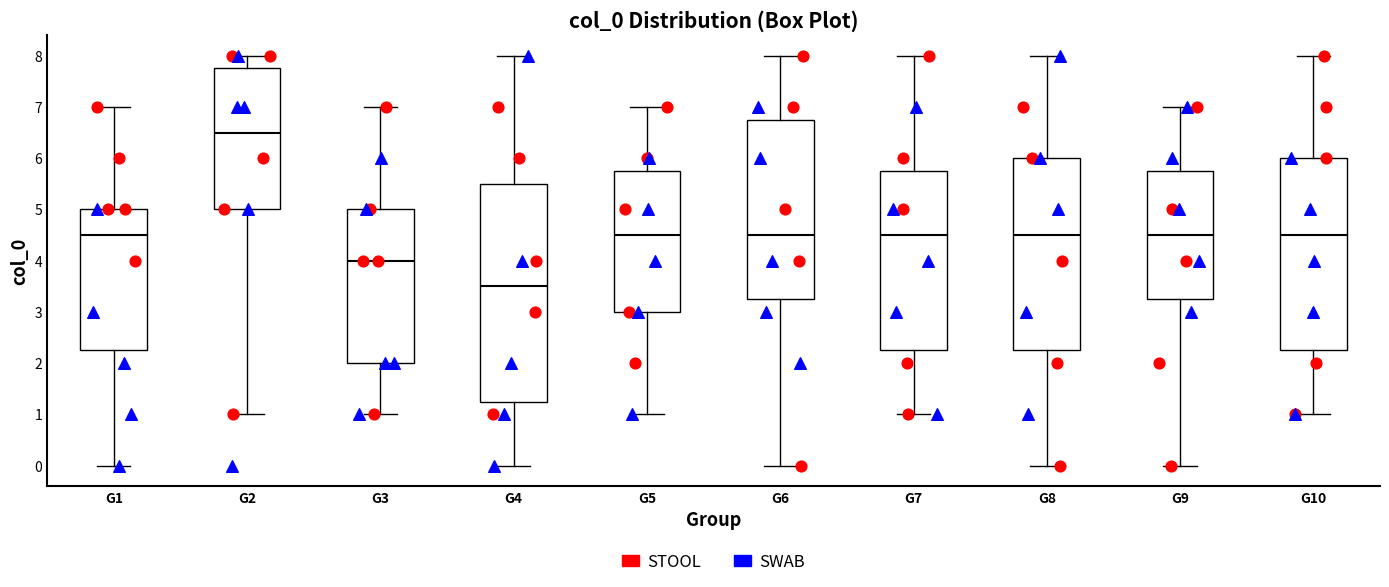

Which box is the tallest, from its lower edge to its upper edge?

G4